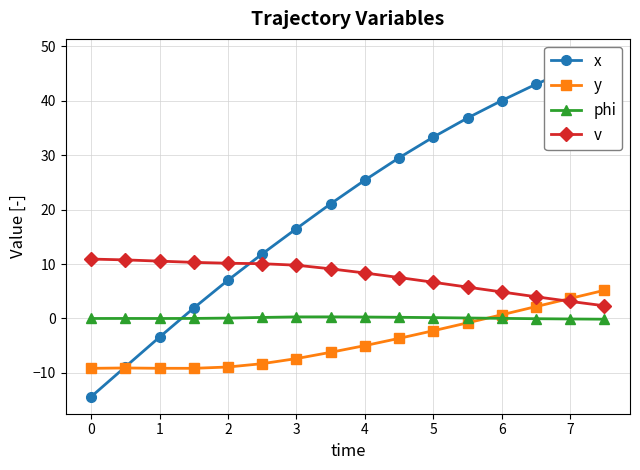

The value of v at 3 is 9.8. True or false?

True